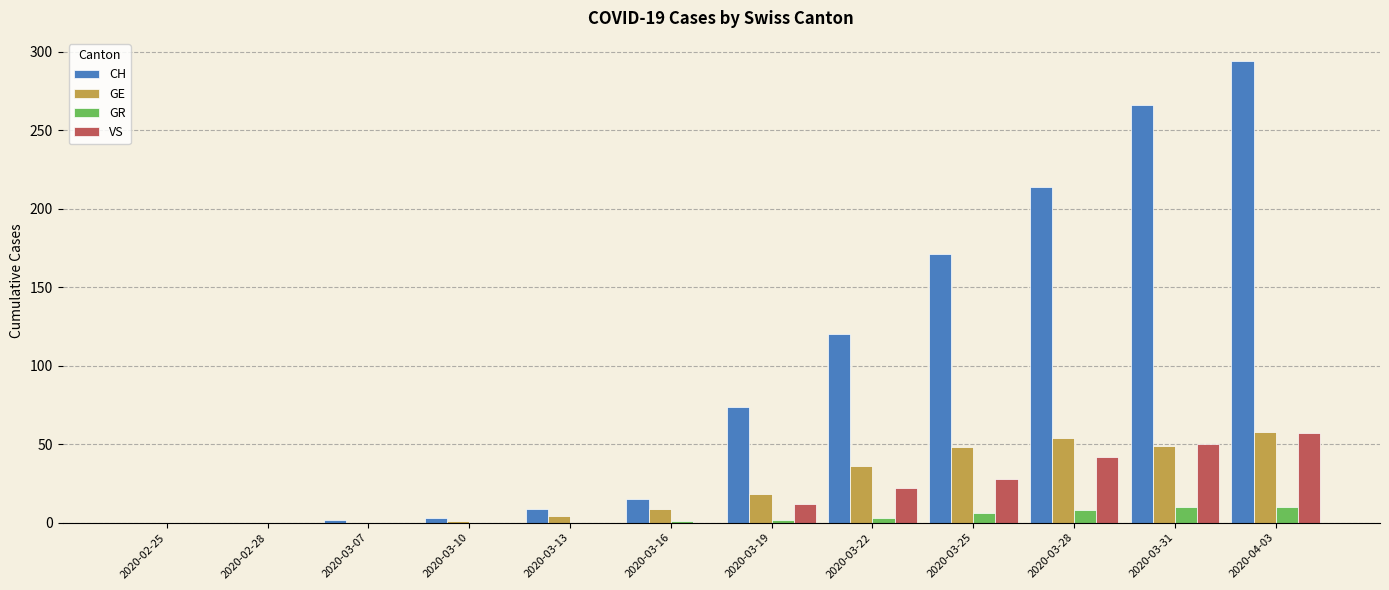

What are all the series names shown in the legend?

CH, GE, GR, VS